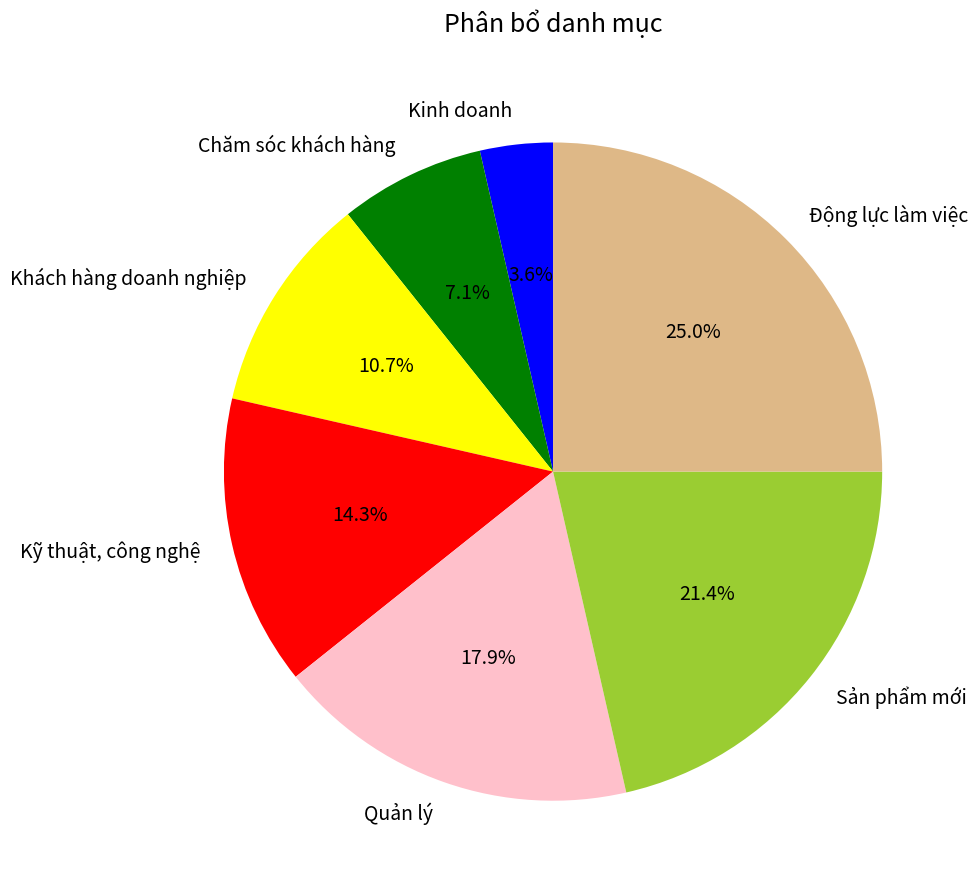

To the nearest percent, what percentage of the pie is Chăm sóc khách hàng?

7%